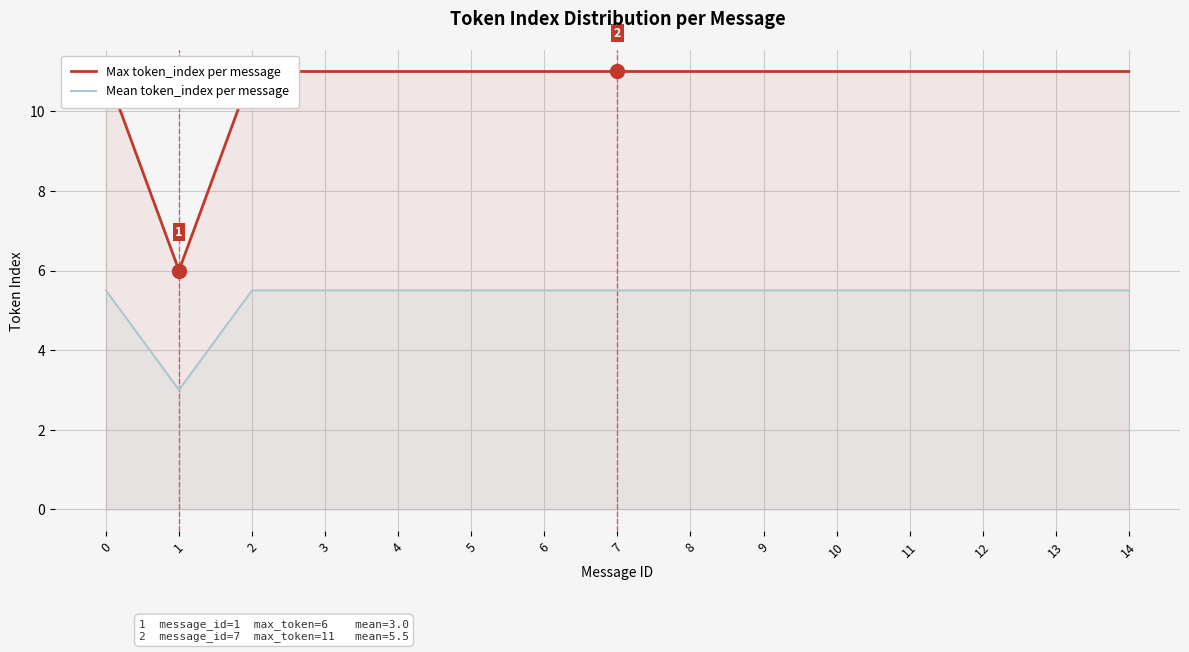

The Mean token_index per message series shows 7.4 at 4. True or false?

False